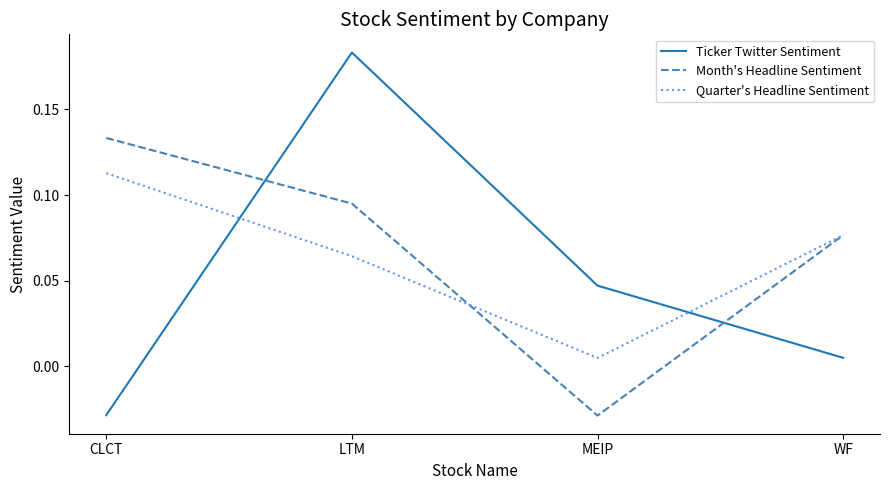

Is the value of Quarter's Headline Sentiment at CLCT greater than the value of Ticker Twitter Sentiment at WF?

Yes